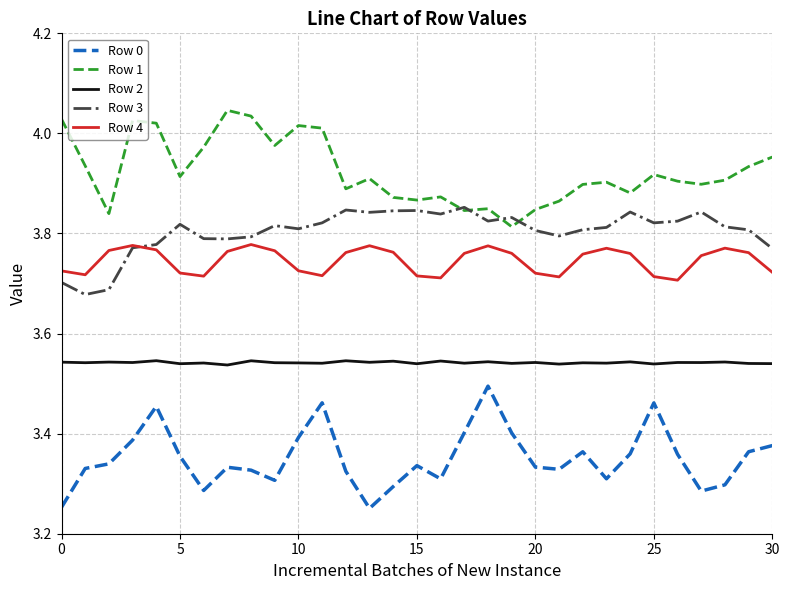

List the series in order of their peak value, lowest first.

Row 0, Row 2, Row 4, Row 3, Row 1